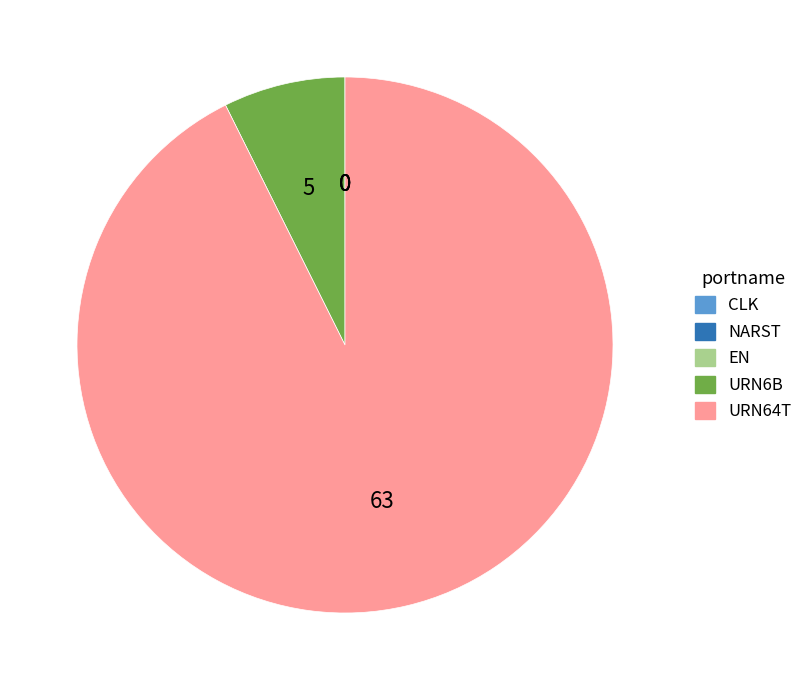

Between URN64T and URN6B, which is larger?

URN64T